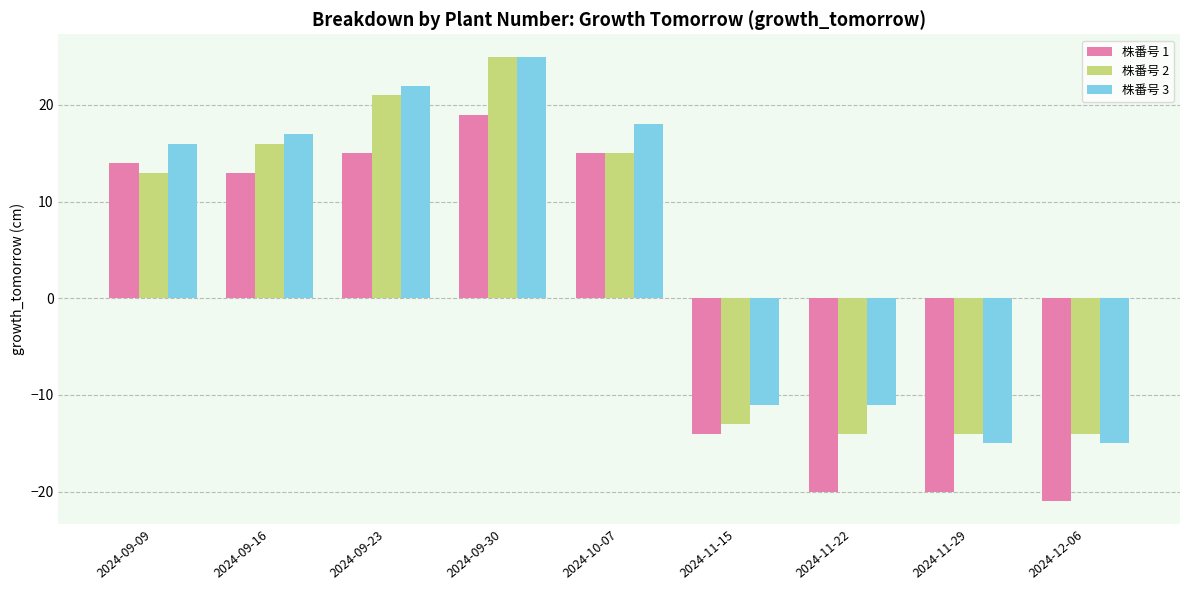

The 株番号 1 series shows 19 at 2024-09-30. True or false?

True